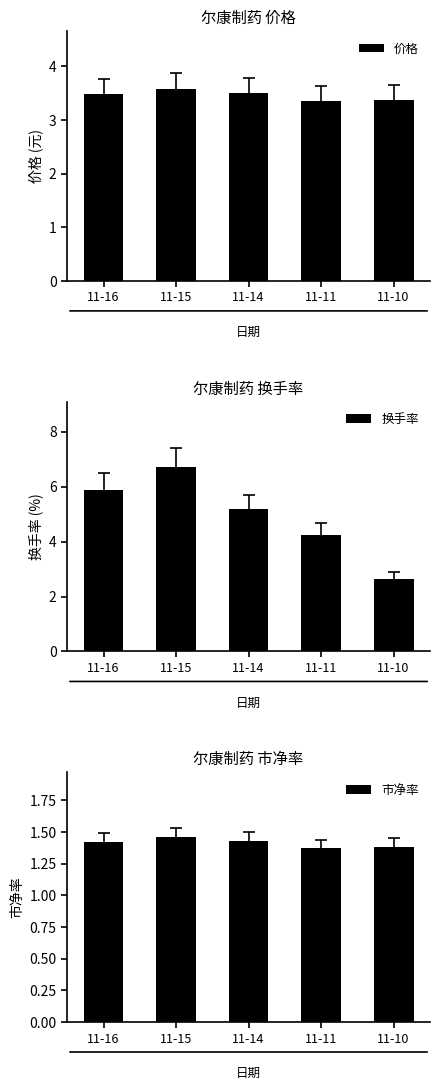

Rank the series by their maximum value, from lowest to highest.

市净率, 价格, 换手率